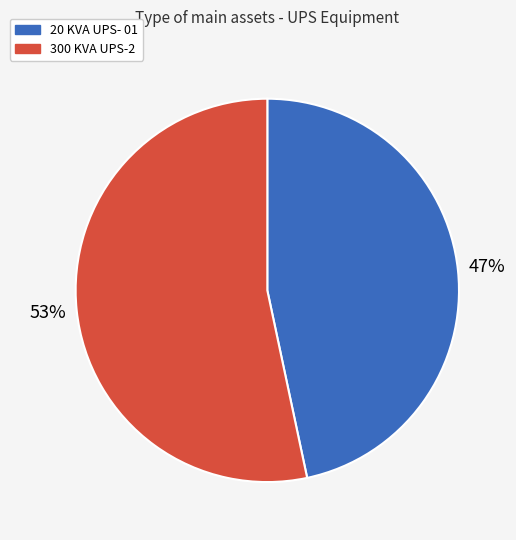

Which category has the biggest portion of the pie?

300 KVA UPS-2